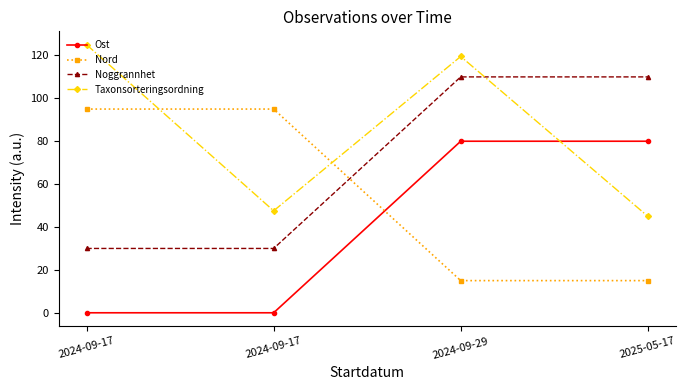

Which series has the largest total across all categories?

Taxonsorteringsordning